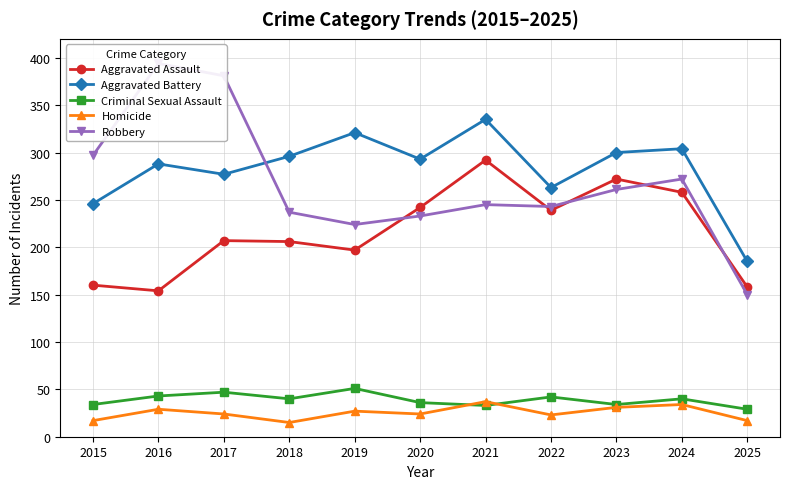

True or false: Homicide and Robbery cross at least once.

False